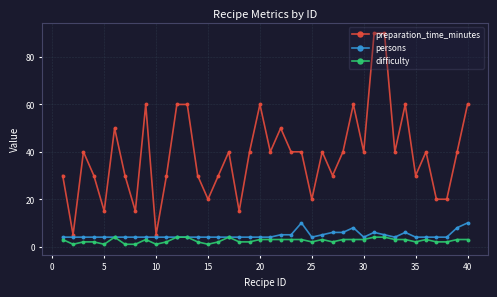

True or false: persons has more than 0 points higher than both neighbors.

True